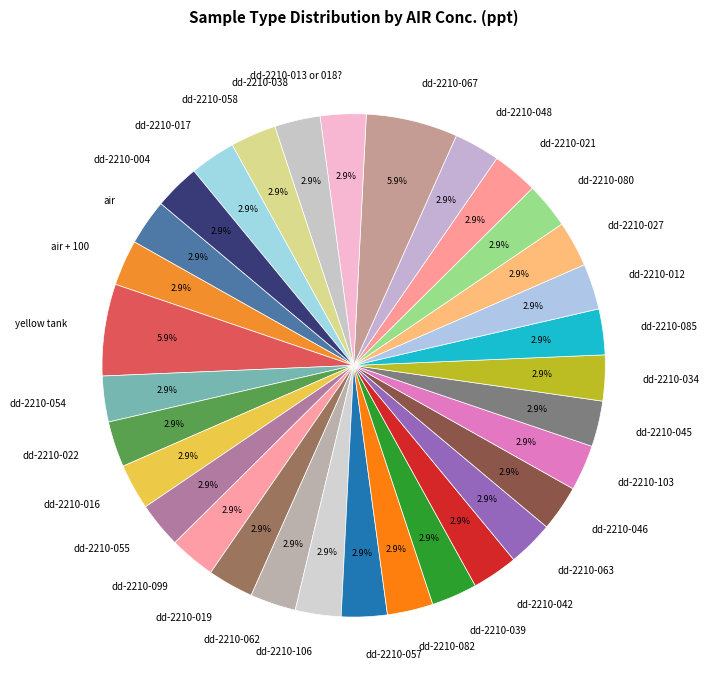

Between air + 100 and yellow tank, which is larger?

yellow tank